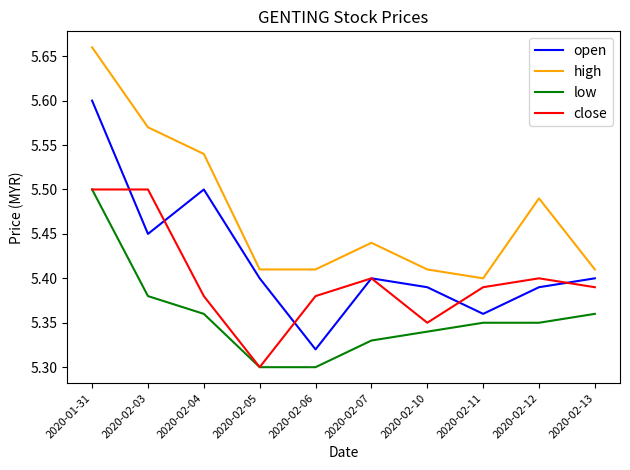

Is the value of close at 2020-02-07 greater than the value of low at 2020-02-06?

Yes